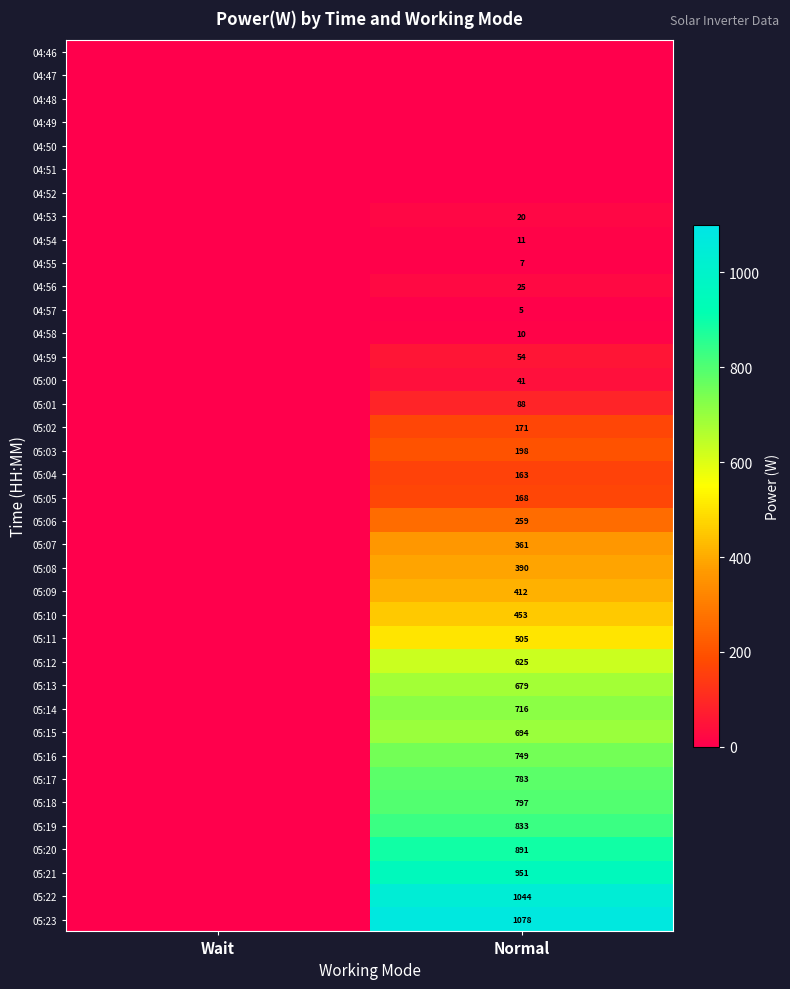

Is it true that 05:09 equals 412 at Normal?

True